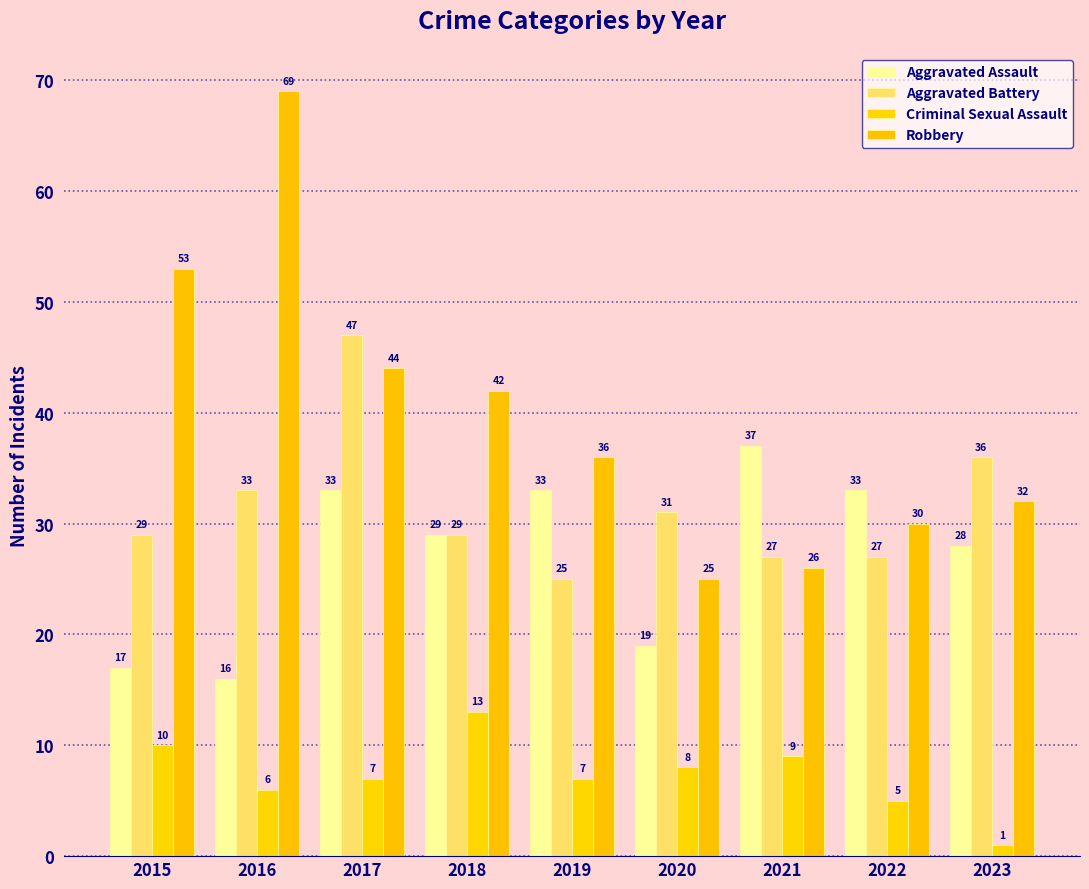

How many bars are there in total?

36